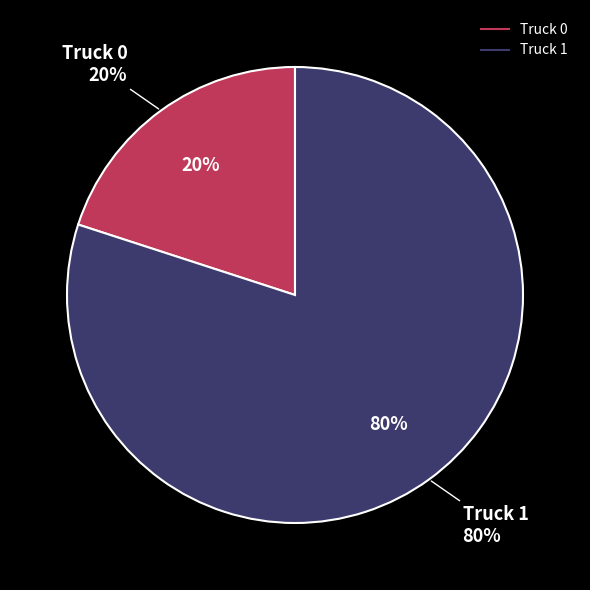

To the nearest percent, what percentage of the pie is Truck 0?

20%